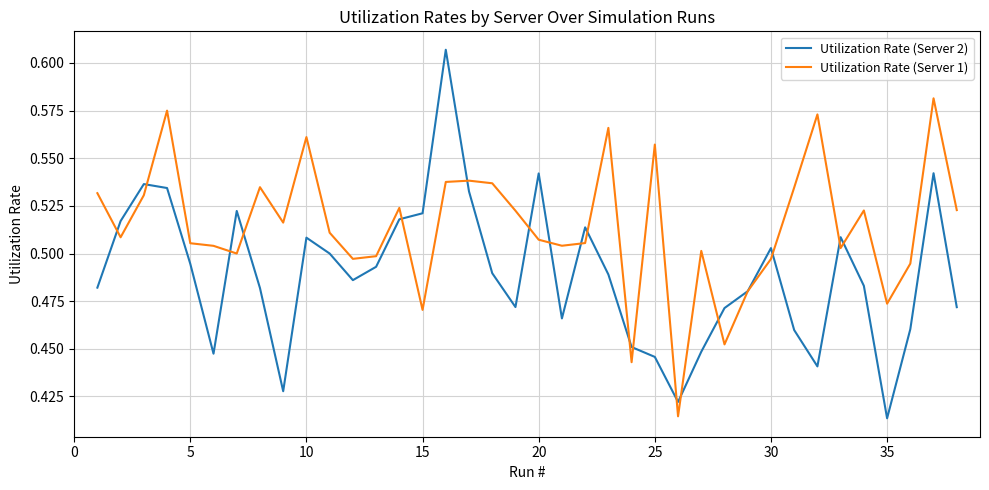

Which series has the largest total across all categories?

Utilization Rate (Server 1)